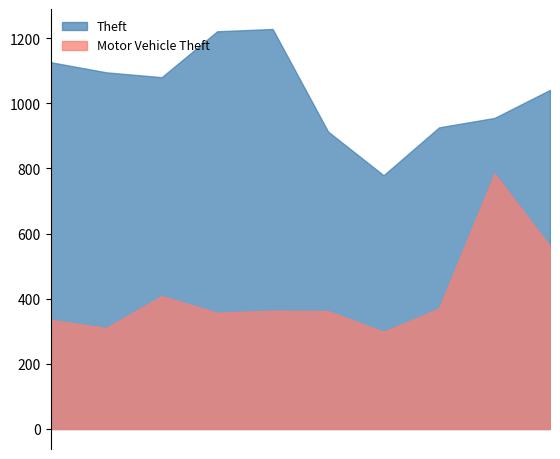

Does the chart have visible grid lines?

No